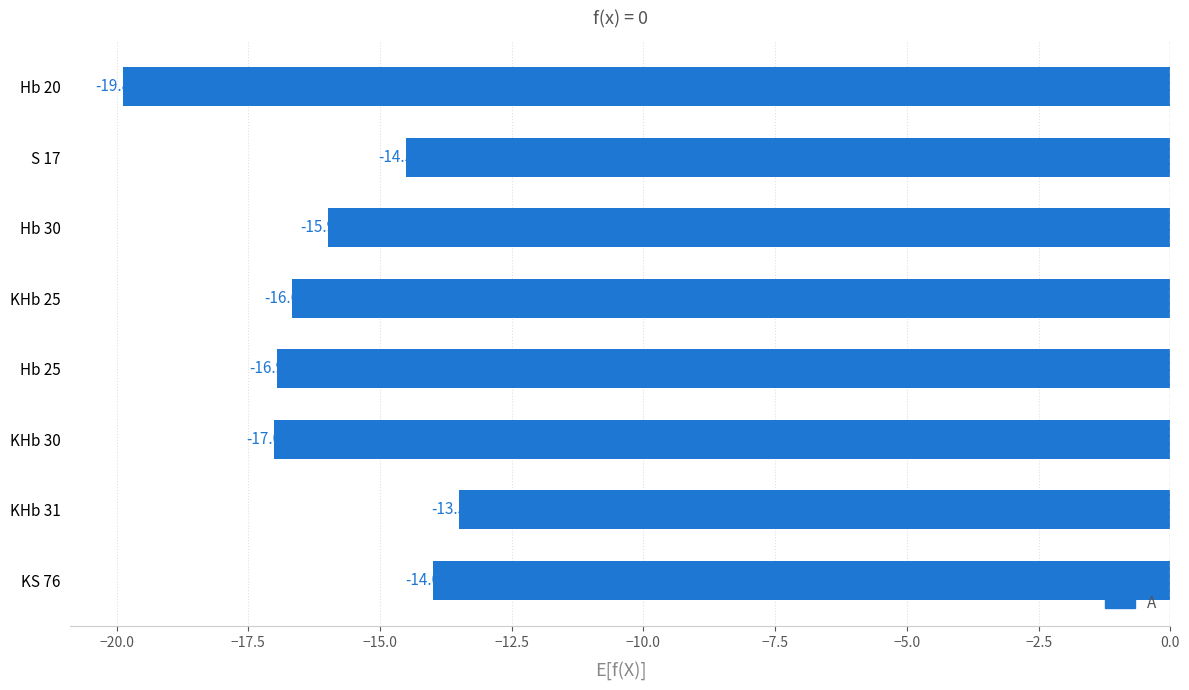

Rank the categories by value from highest to lowest.

KHb 31, KS 76, S 17, Hb 30, KHb 25, Hb 25, KHb 30, Hb 20